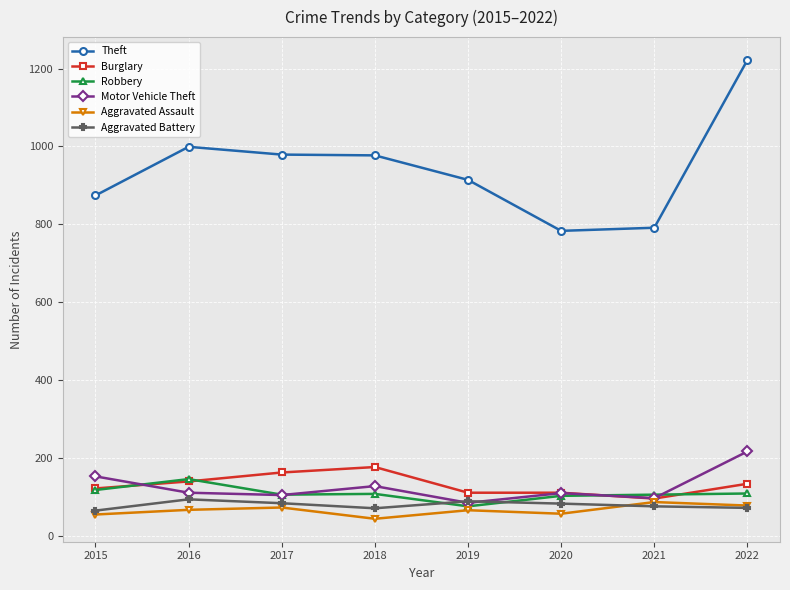

At which category does Robbery reach its first local peak?

2016